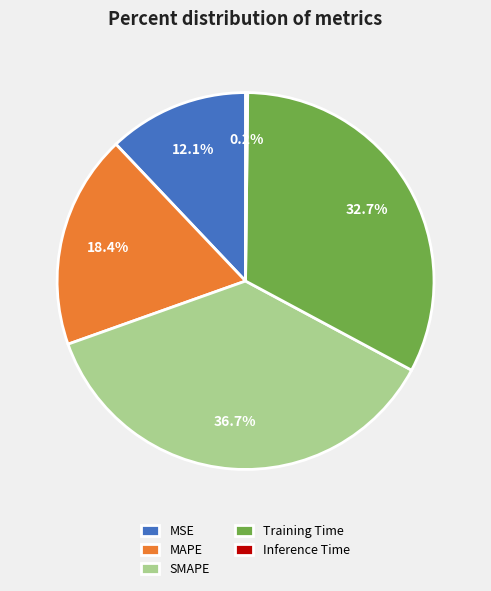

Which slice is the largest?

SMAPE